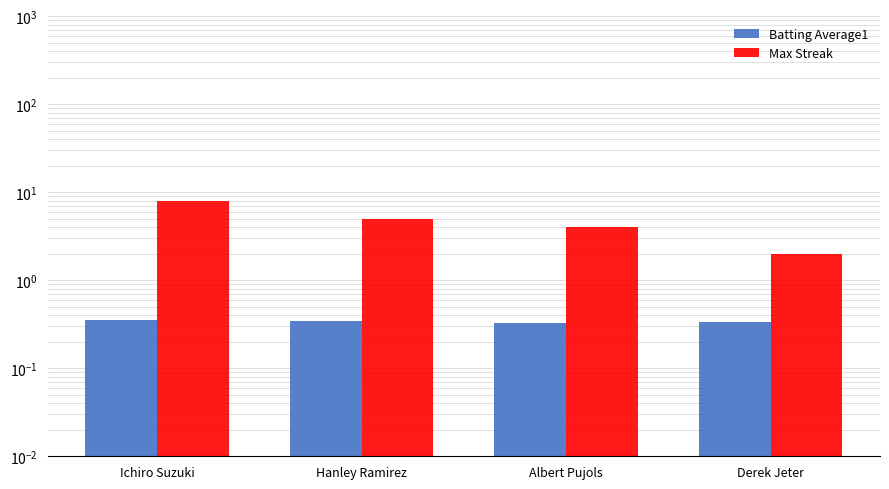

At how many categories does at least one series exceed 5?

1